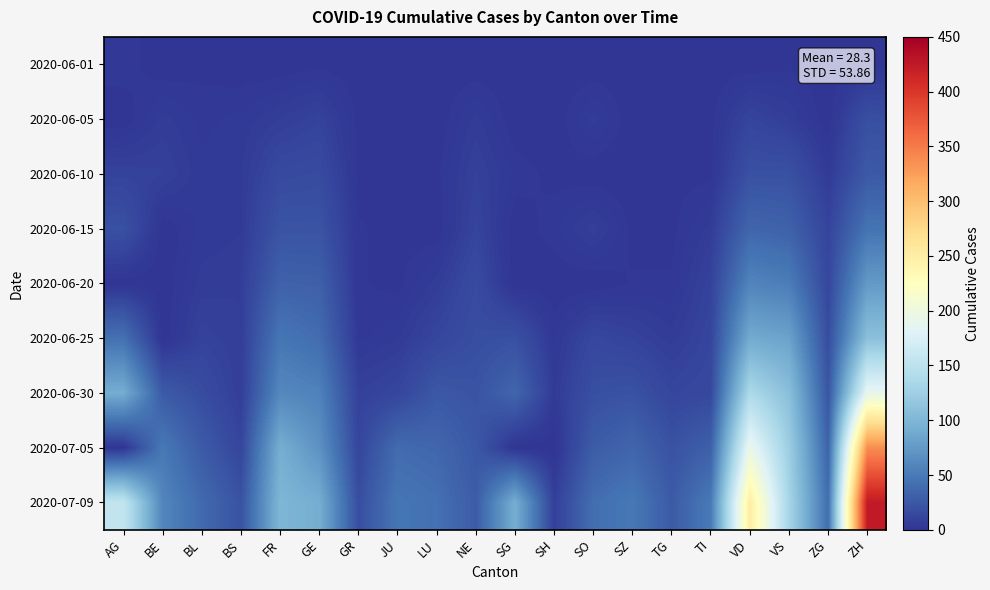

What is the total value across all series at VS?

559